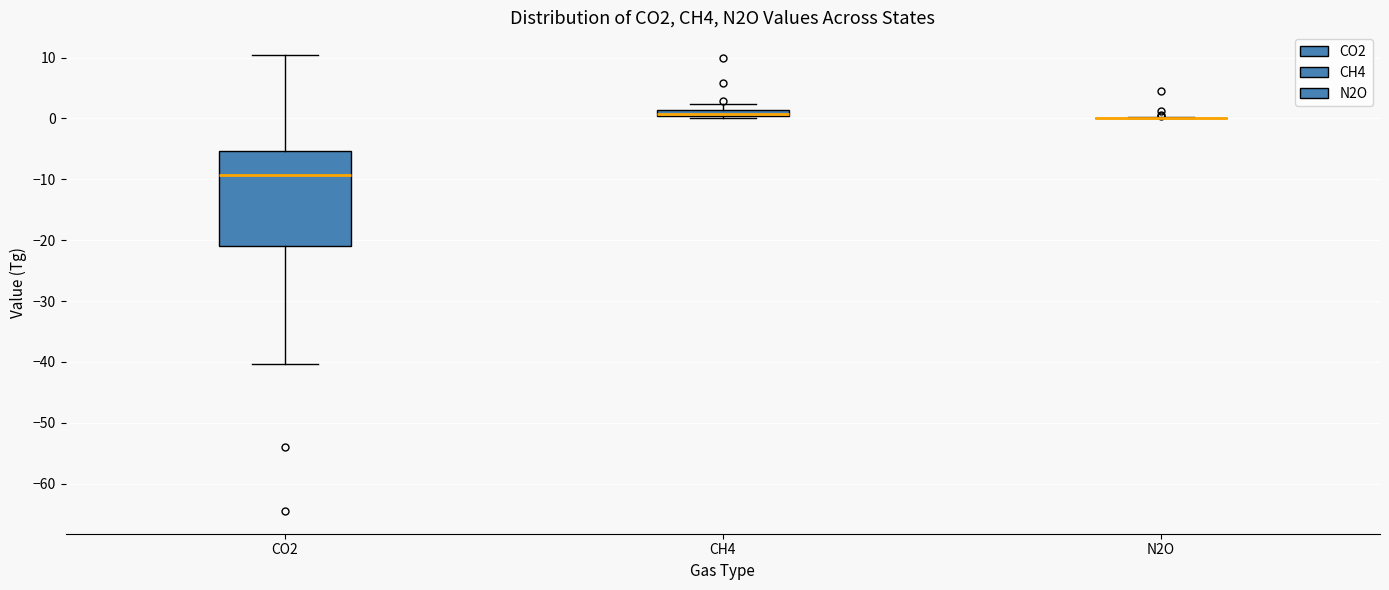

Which box is the tallest, from its lower edge to its upper edge?

CO2